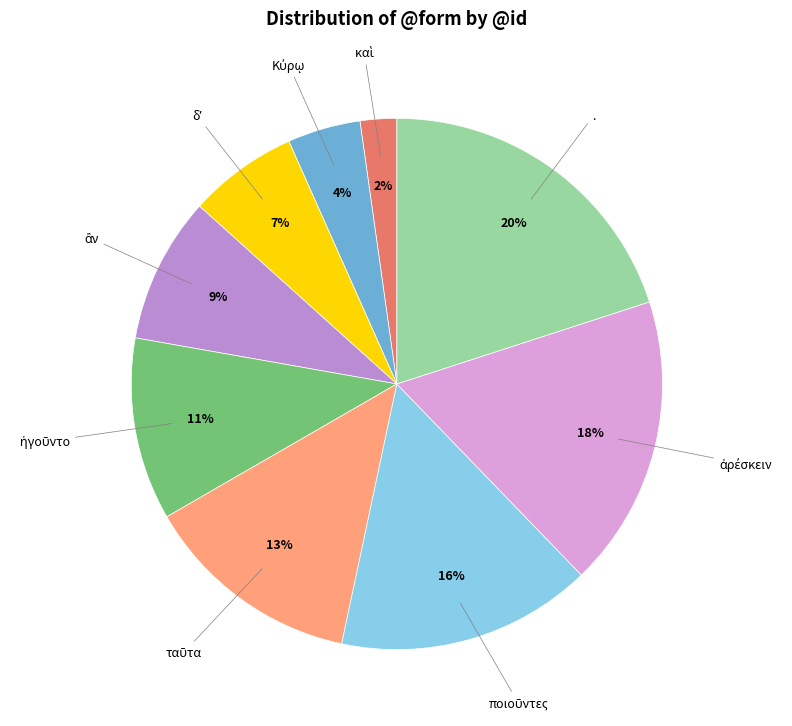

To the nearest percent, what is the difference between the largest and smallest slice percentages?

18%